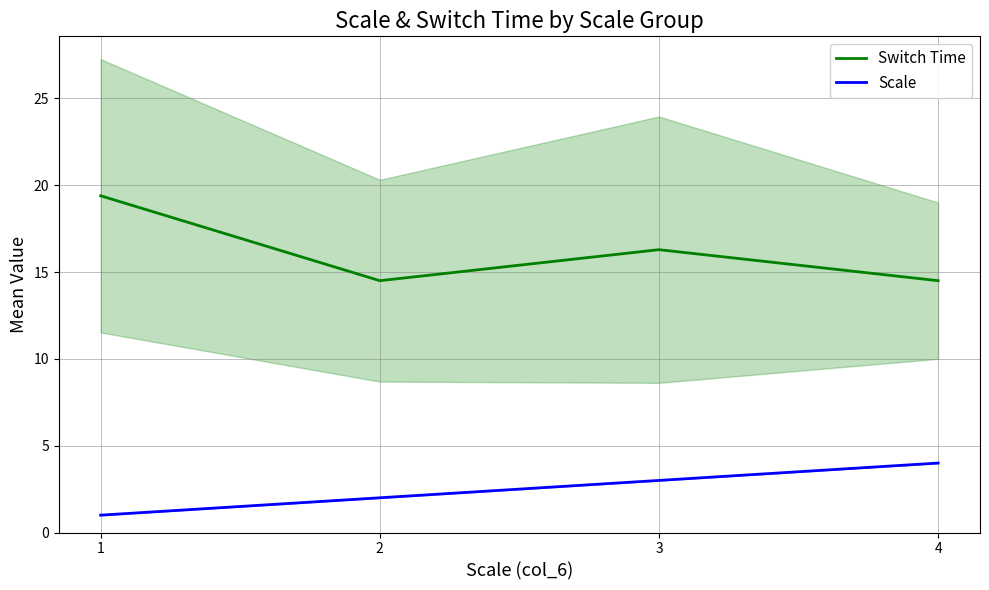

How many distinct data groups are displayed?

2